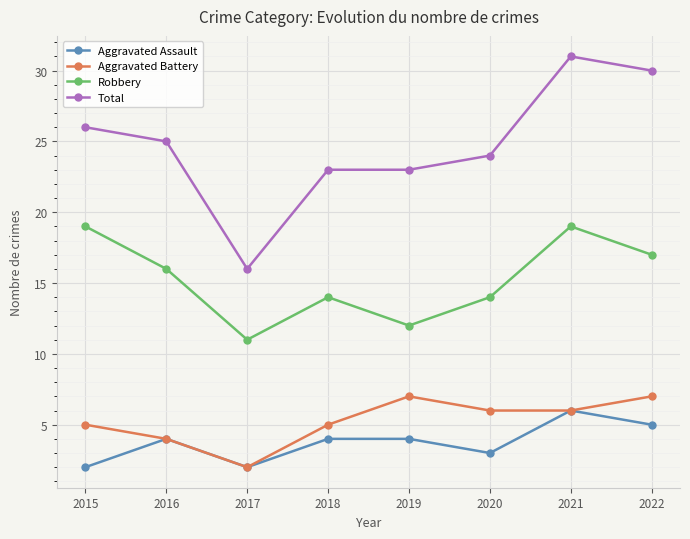

True or false: Robbery and Total intersect in this chart.

False